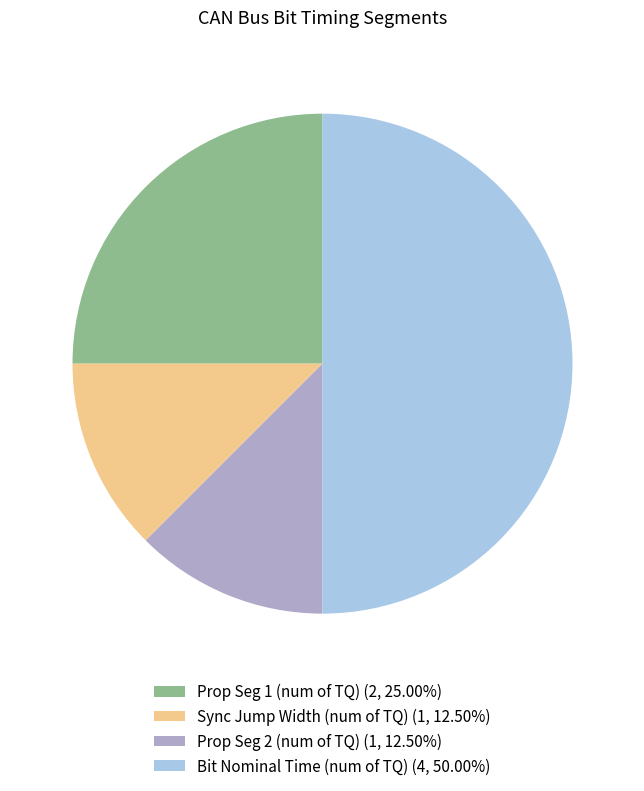

How many segments does this pie chart have?

4